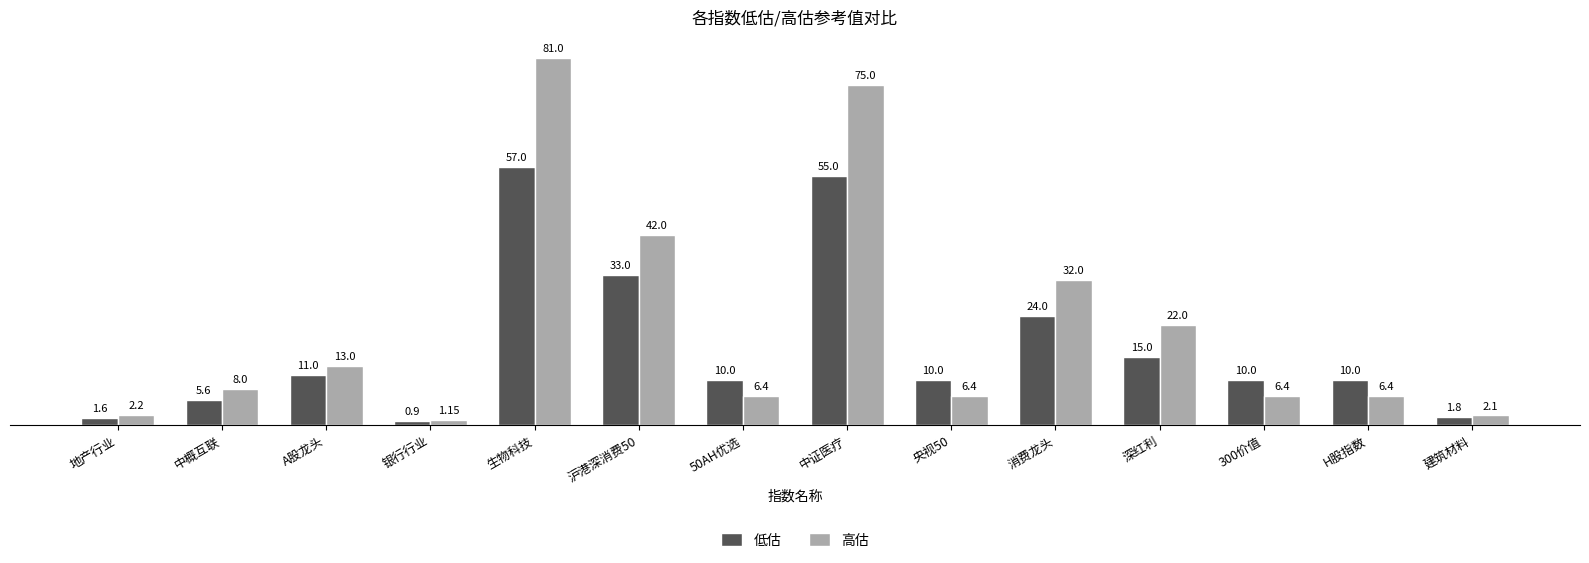

What is the difference between the second highest and minimum values in the 低估 series?

54.1